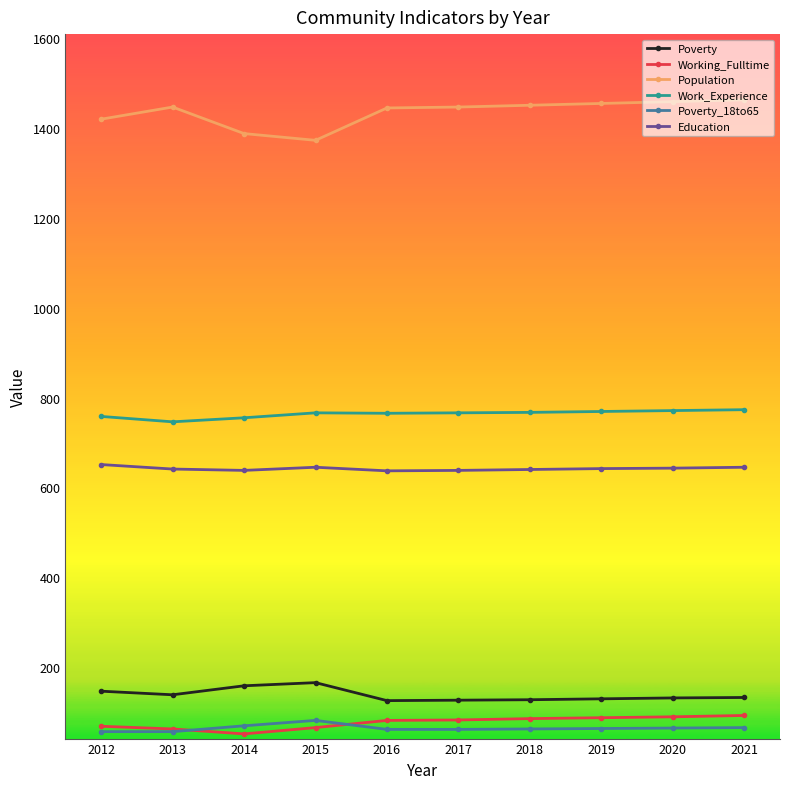

What is the lowest value of the Working_Fulltime series?

52